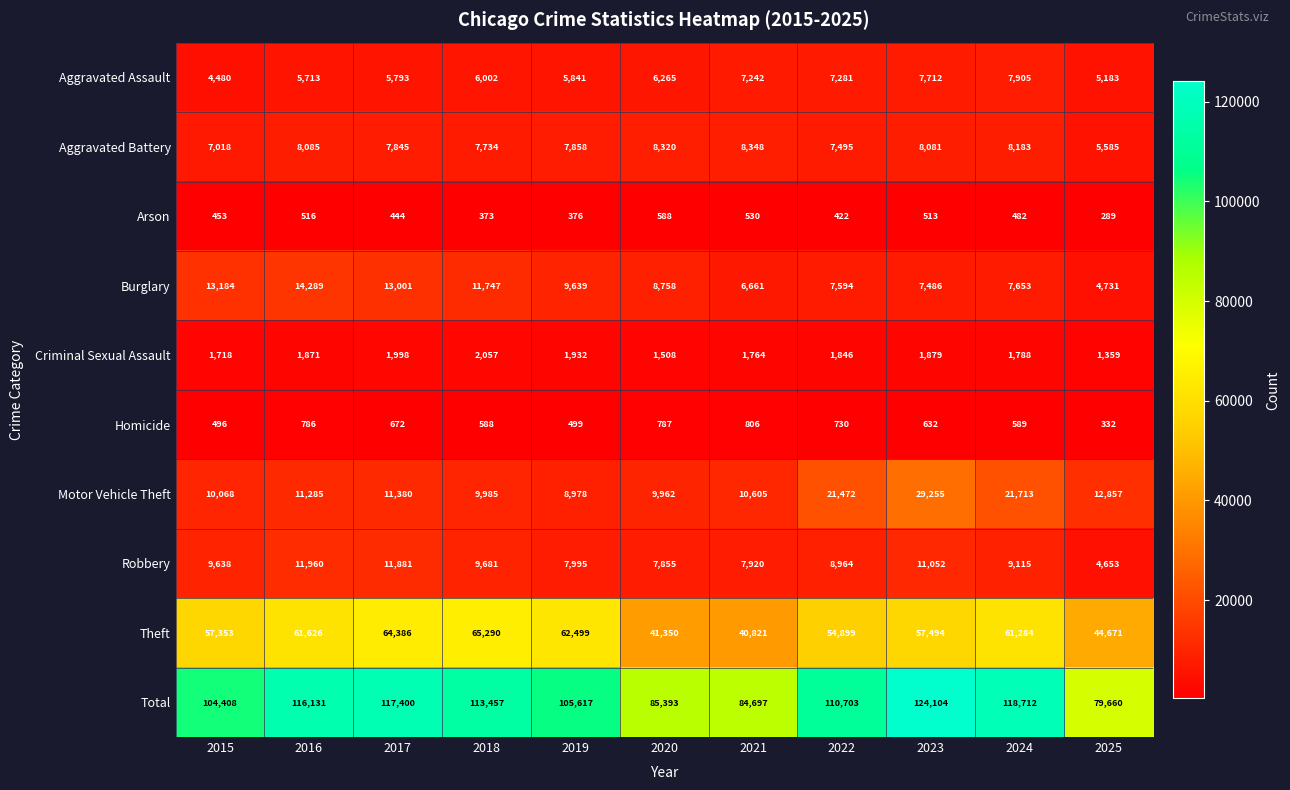

Where does the Robbery series first go above 9115?

2015